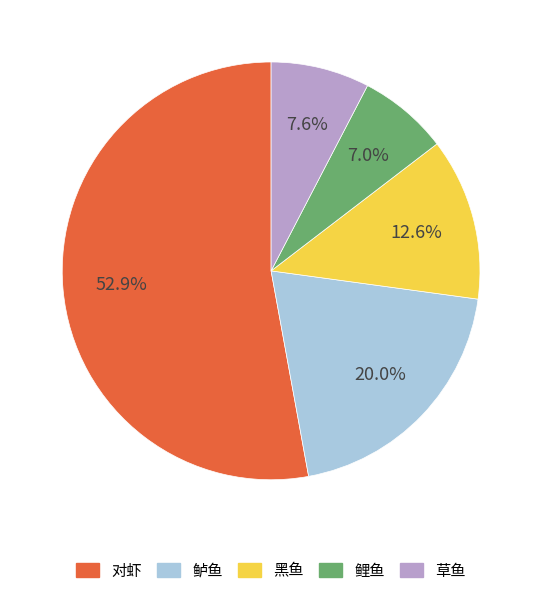

Do 鲤鱼 and 鲈鱼 together represent more than half of the pie?

No